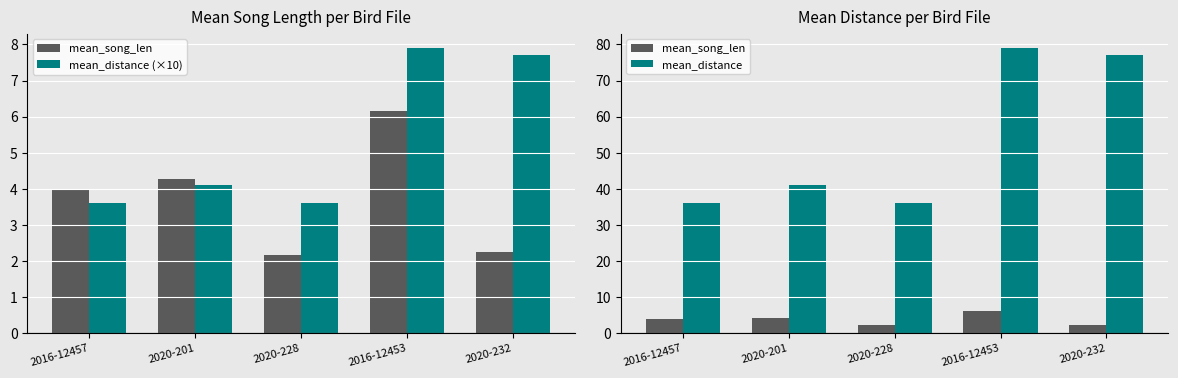

At which category is the sum across all series the highest?

2016-12453